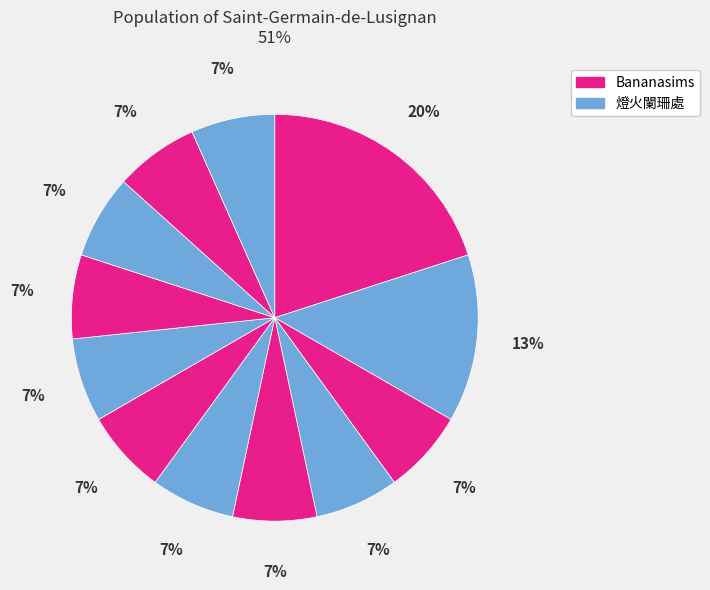

Count the number of slices in the pie.

12